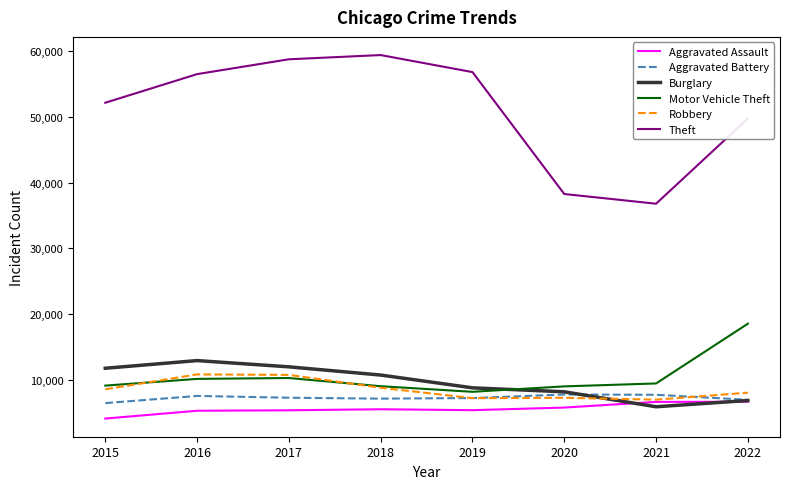

What is the difference between the highest and lowest values at 2022?

43086